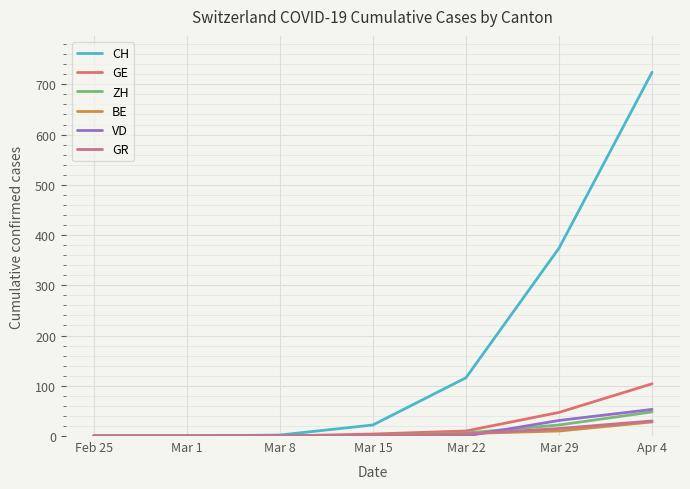

What position from the right is Mar 1?

6